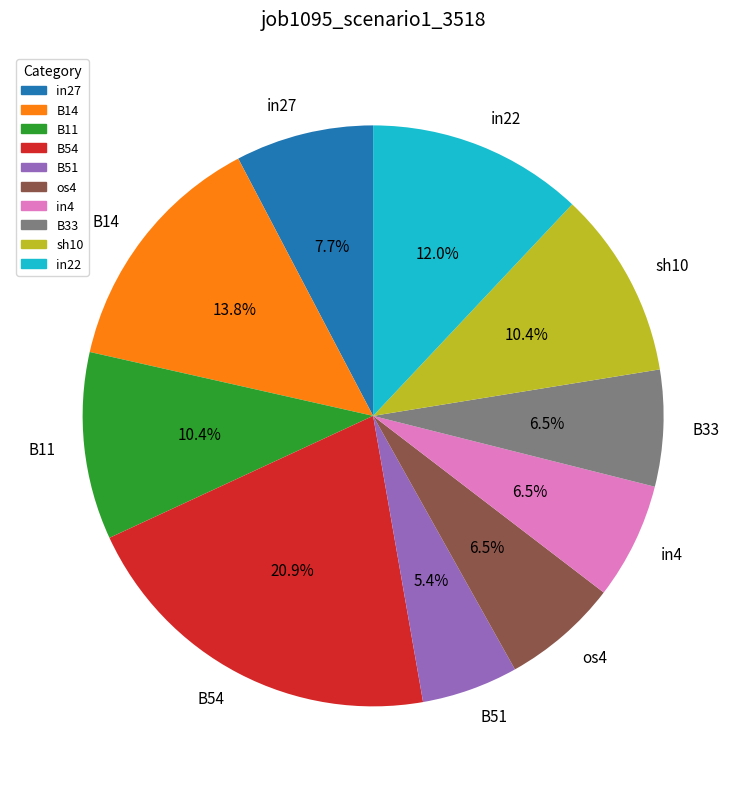

Which has a higher value, os4 or B14?

B14